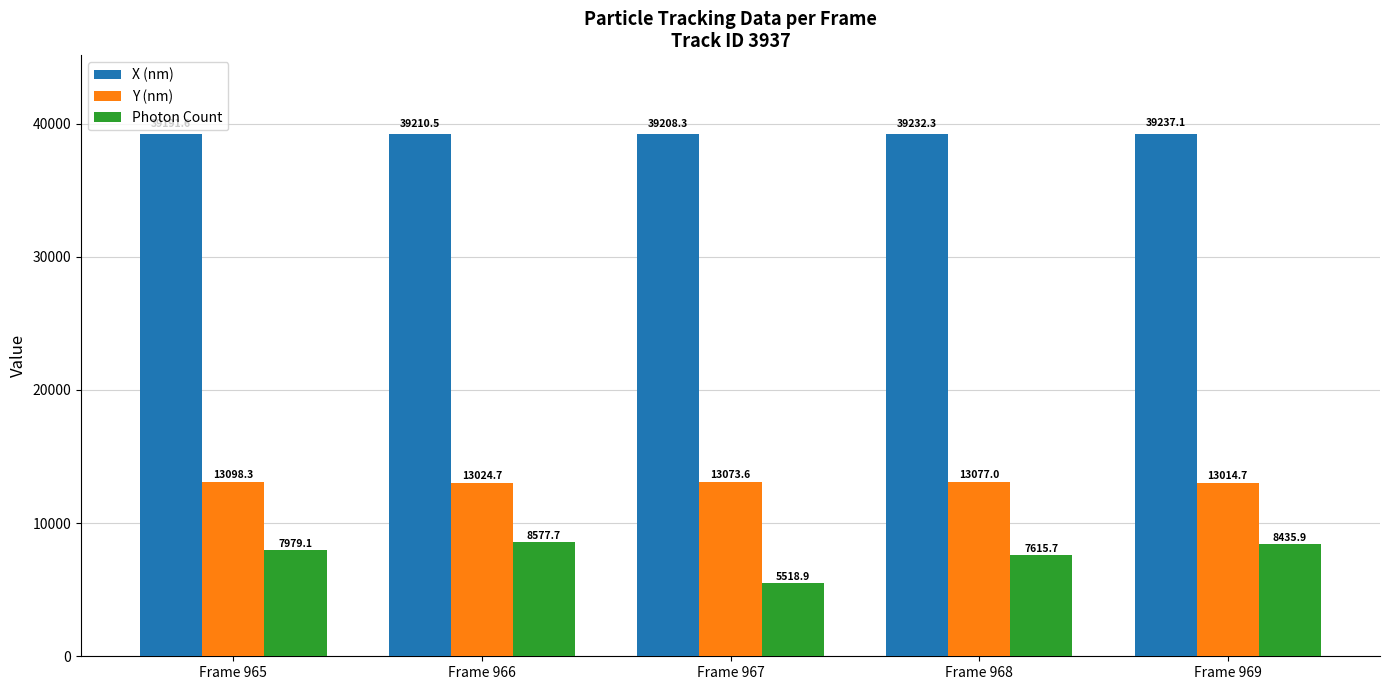

What are all the series names shown in the legend?

X (nm), Y (nm), Photon Count